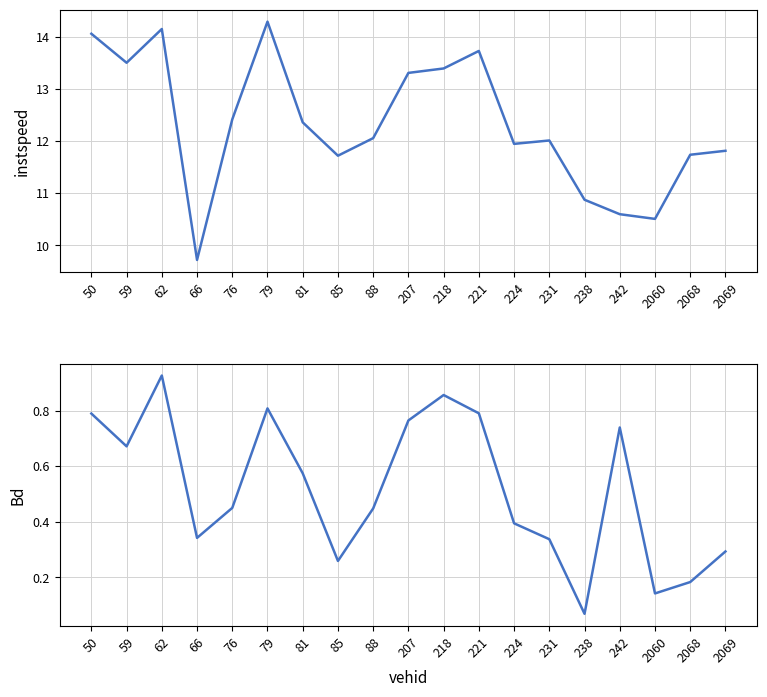

How many lines are shown in the chart?

2